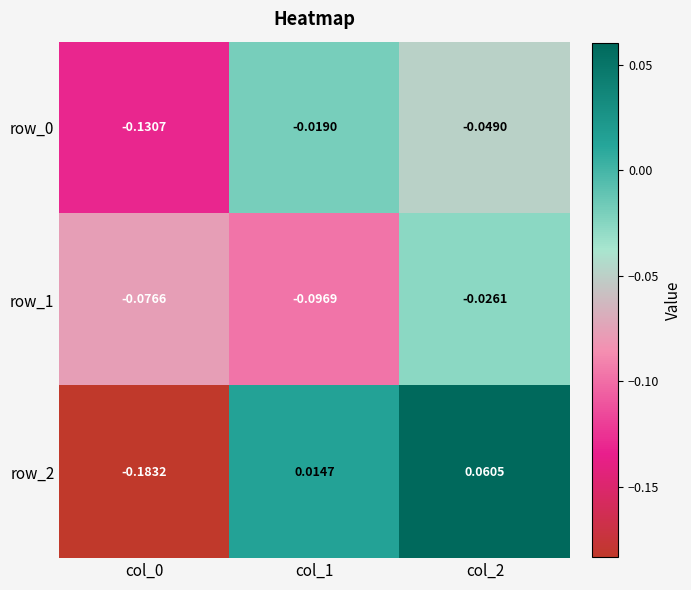

Which series changed the most between col_0 and col_2?

row_2